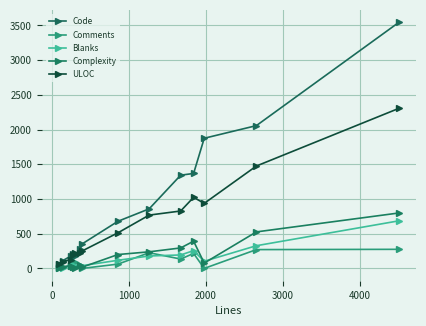

How many lines are shown in the chart?

5